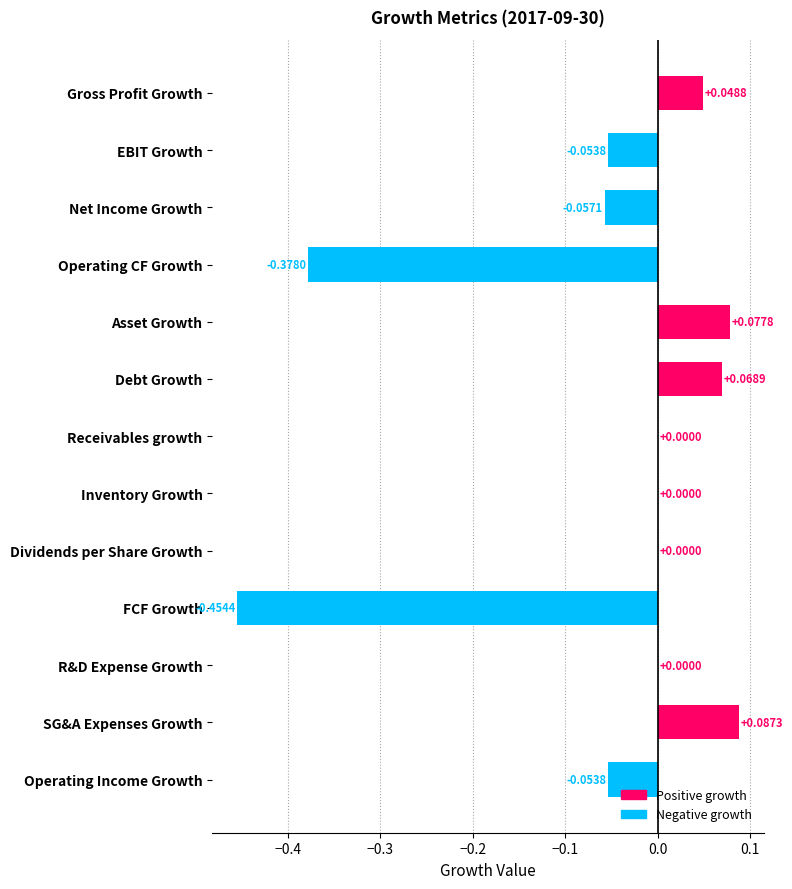

What is the change in value from Operating CF Growth to Dividends per Share Growth?

+0.4